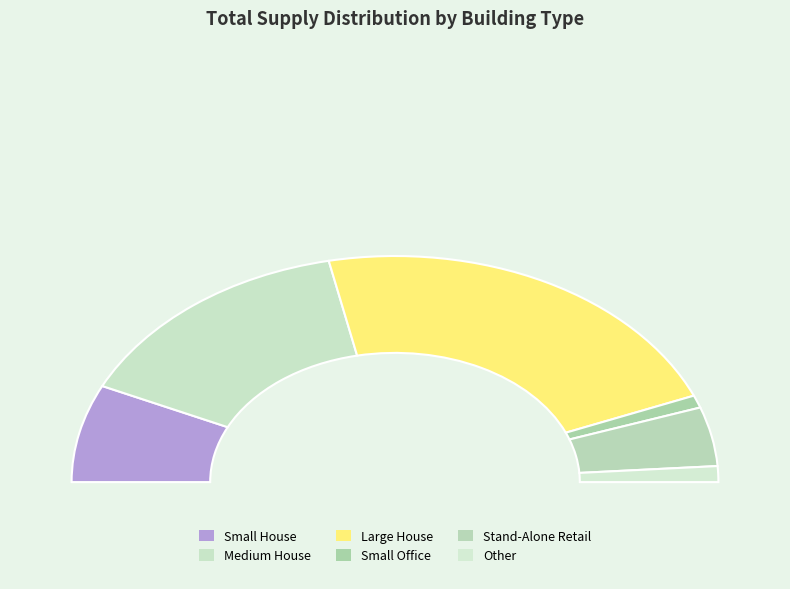

Does Medium House account for over 50% of the chart?

No